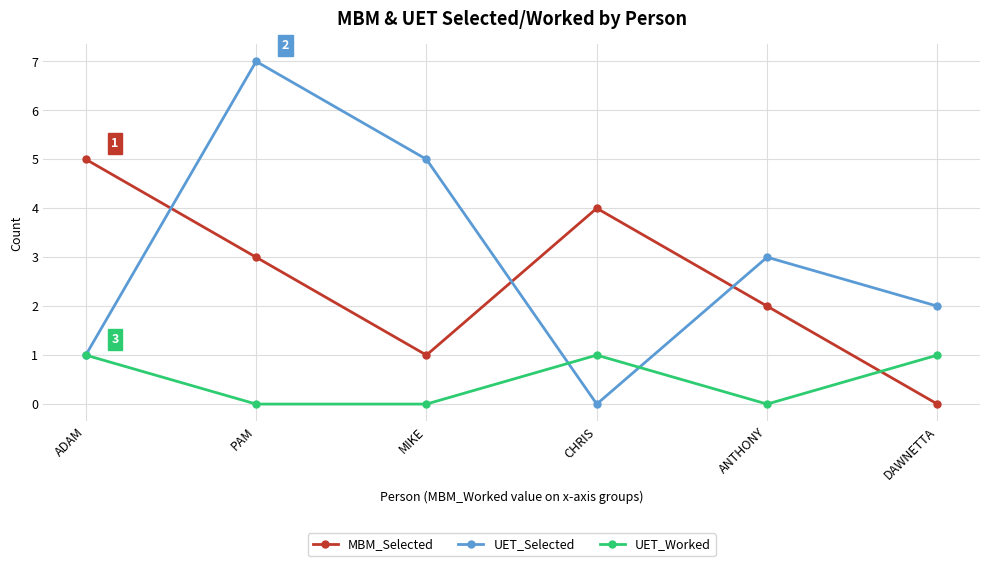

How many lines are shown in the chart?

3